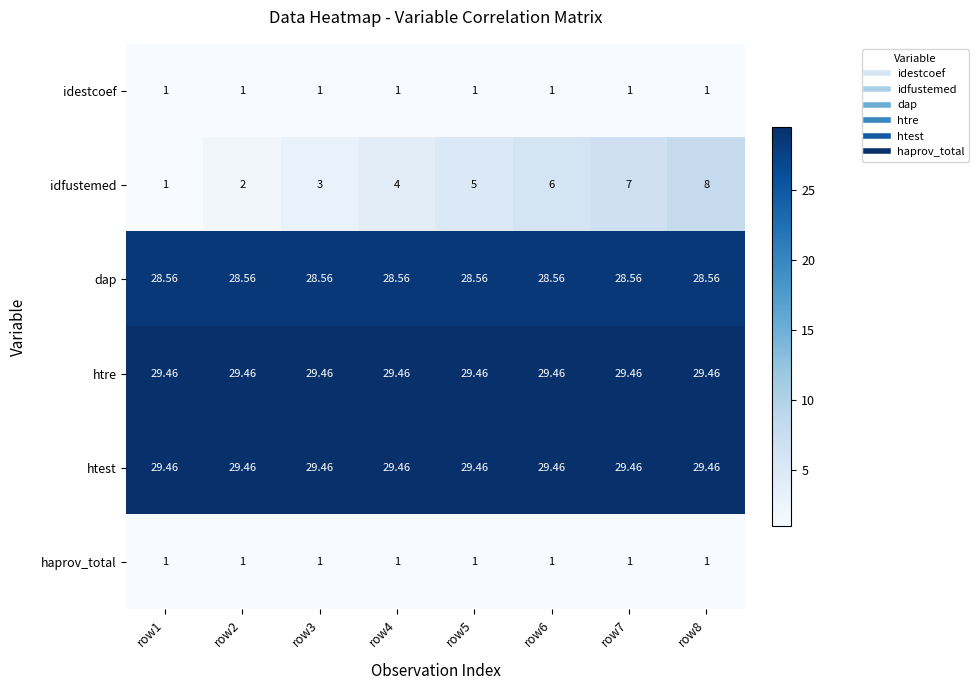

What is the spread (max minus min) of values at row3?

28.5